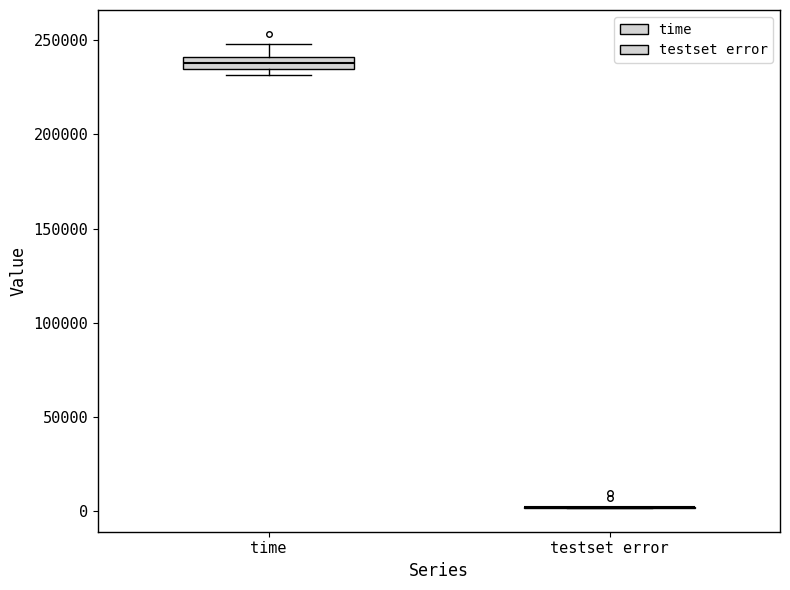

Comparing the boxes themselves (not the whiskers), which one is the tallest?

time